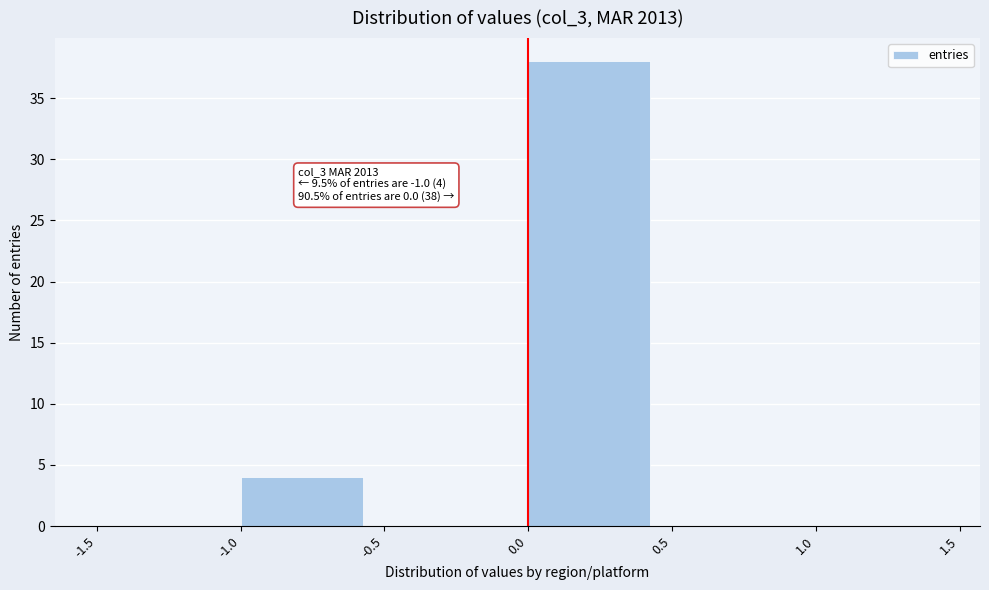

Over which range of the x-axis is the bar tallest?

0.0 to 0.5